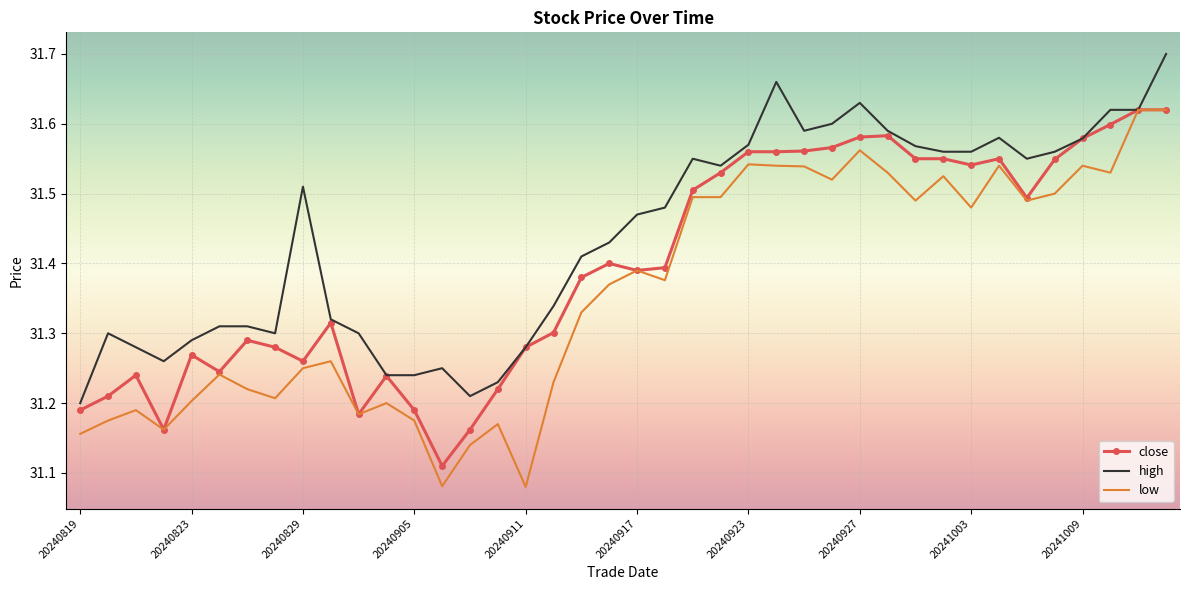

In high, how many points are lower than both neighbors (excluding endpoints)?

6